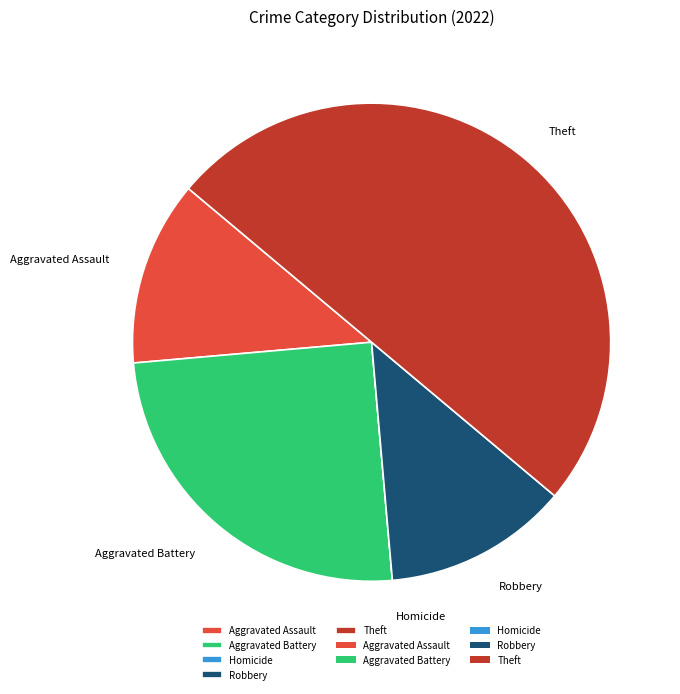

Does Robbery account for over 50% of the chart?

No